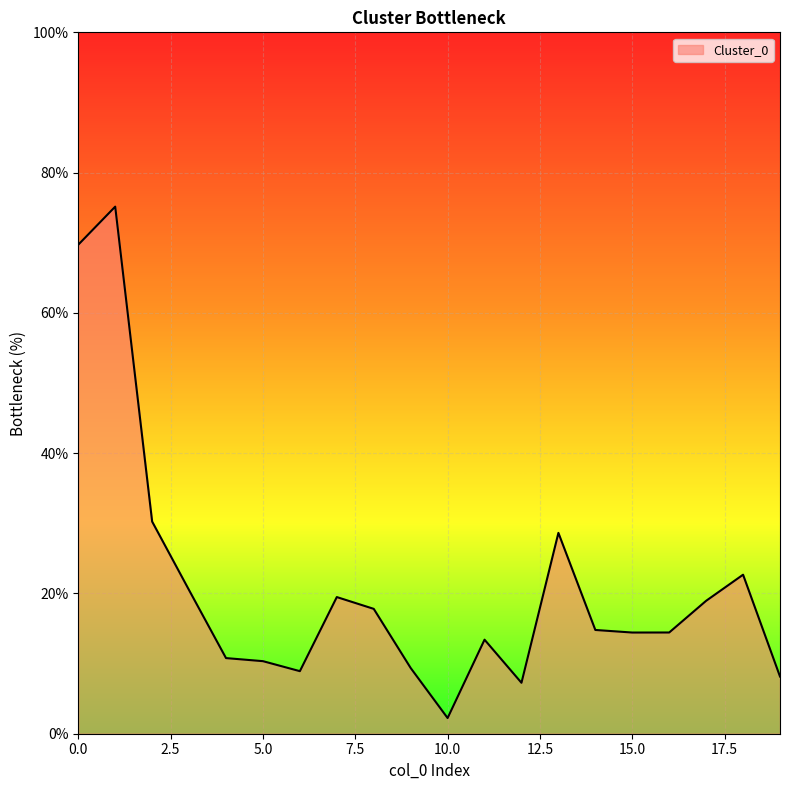

What is the smallest value displayed?

2.2